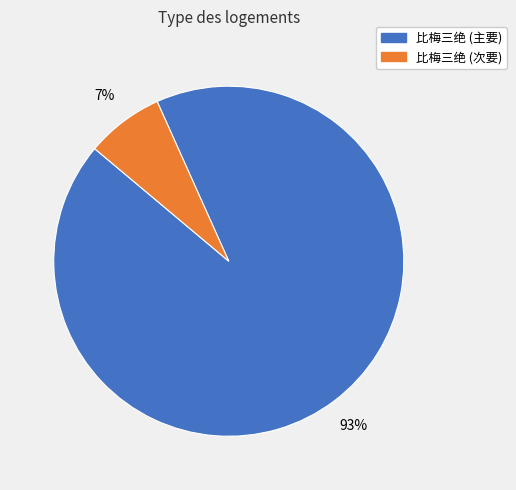

How many segments does this pie chart have?

2